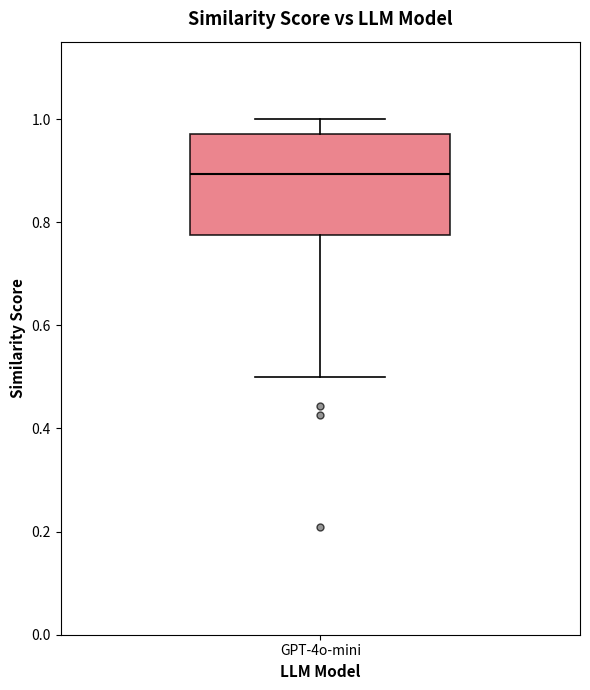

Transcribe this box plot: give where the median line is, the range the box spans, and where the two whiskers end, as read against the y-axis. The values are not printed on the chart, so give them approximately, as read against the axis.

median 0.90, box 0.78 to 0.98, whiskers 0.50 to 1.00